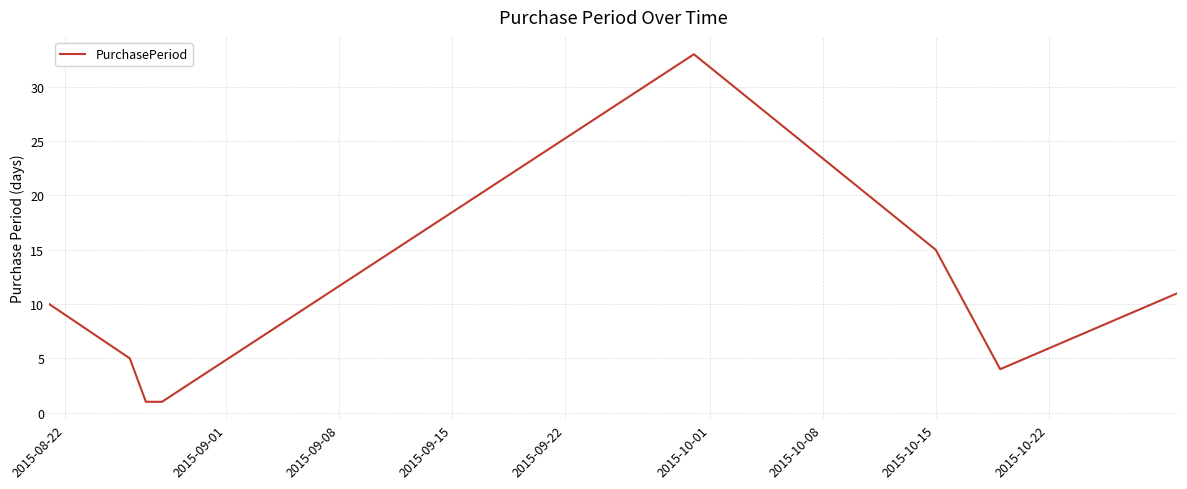

What is the difference between the second highest and minimum values?

14